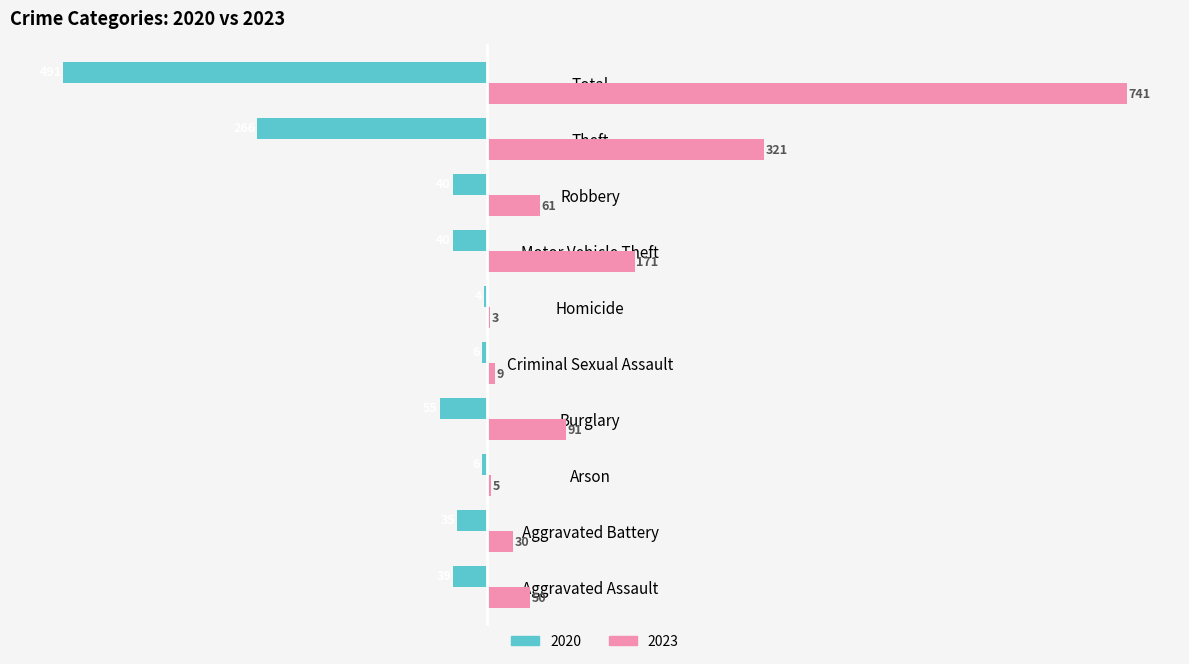

Between Robbery and Total, which series saw the biggest shift?

2023